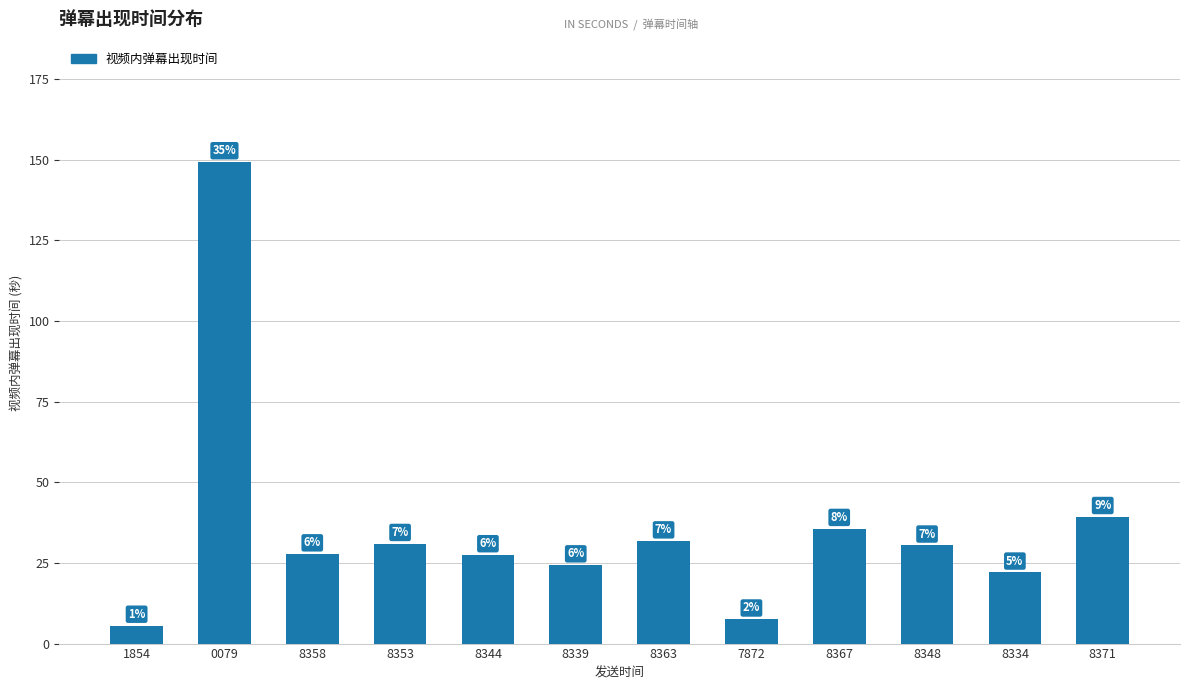

The value at 8344 is 11.5. True or false?

False